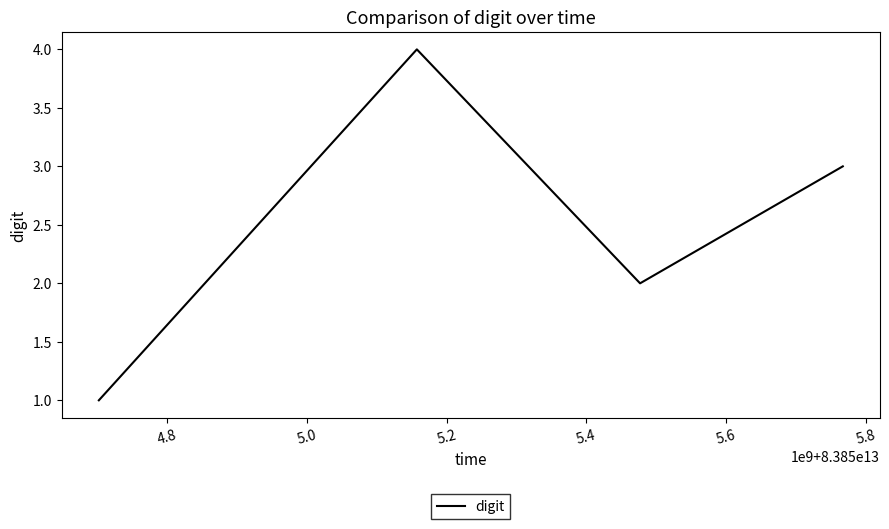

What is the minimum value shown in the chart?

1